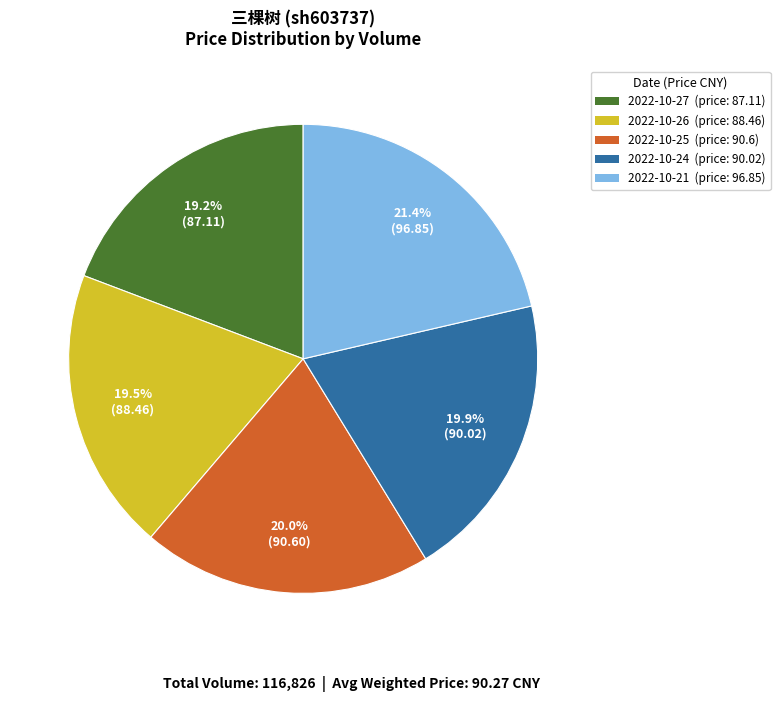

Between 2022-10-21 (price: 96.85) and 2022-10-25 (price: 90.6), which is larger?

2022-10-21 (price: 96.85)